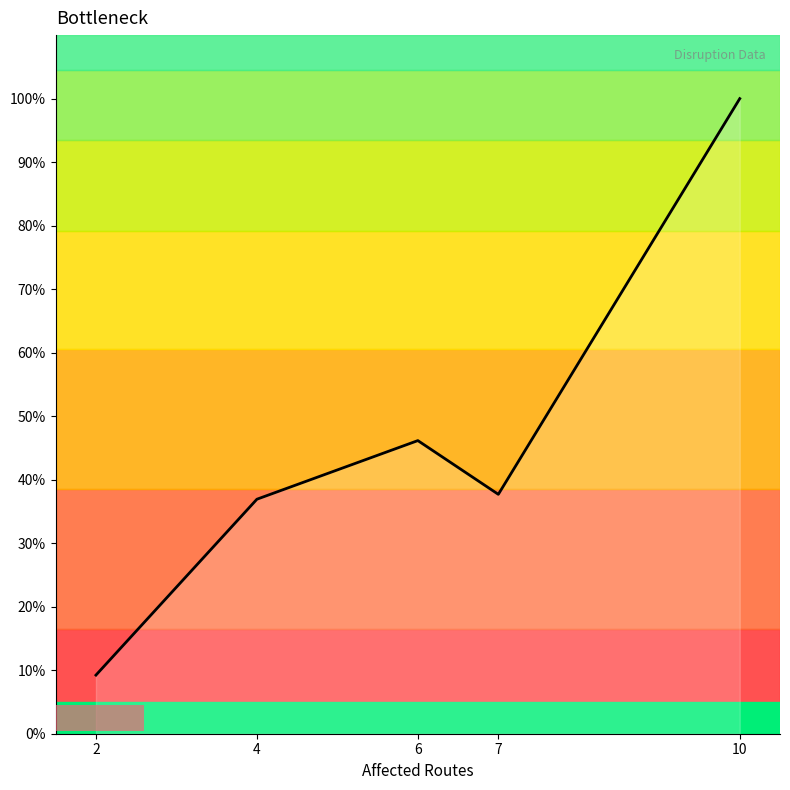

What is the average value?

46.0